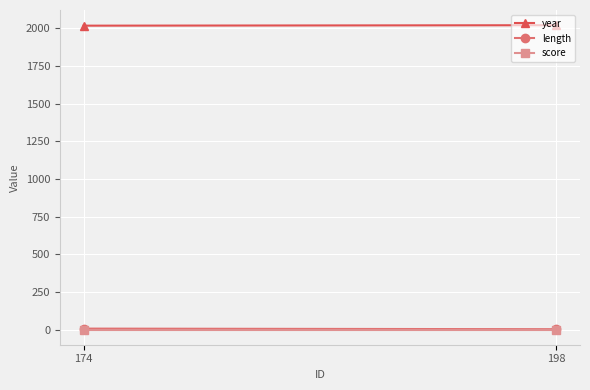

Reading left to right, what are all the values shown in this chart?

year: 174=2016	198=2019
length: 174=8	198=4
score: 174=2	198=2